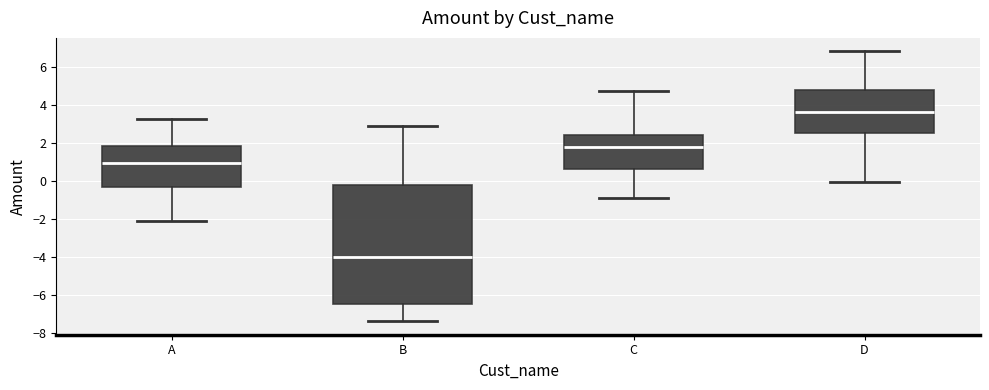

Where does the lower whisker of the box for A end on the y-axis? The values are not printed on the chart, so give them approximately, as read against the axis.

-2.2